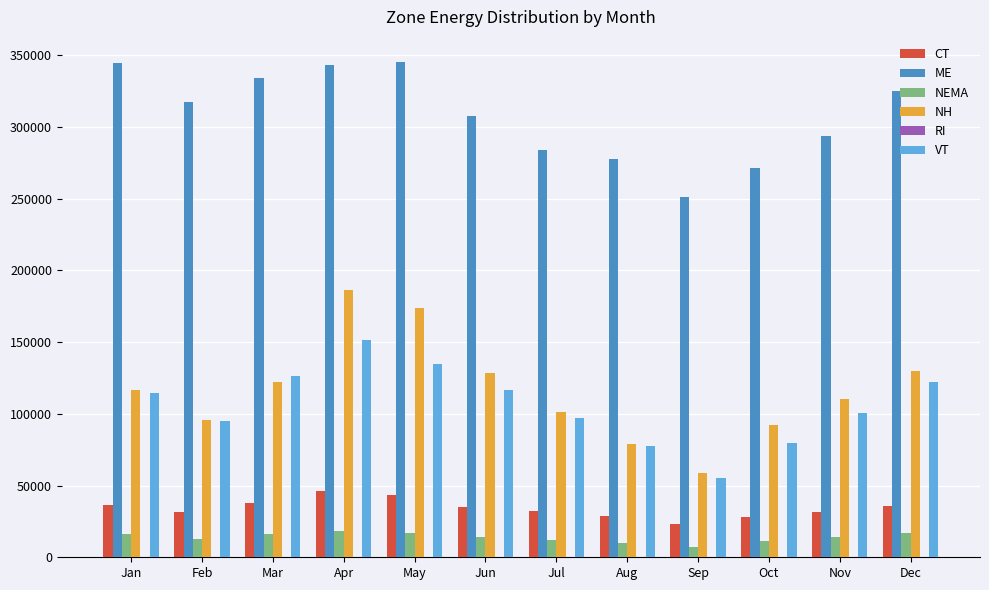

What is the maximum value for VT?

151445.9